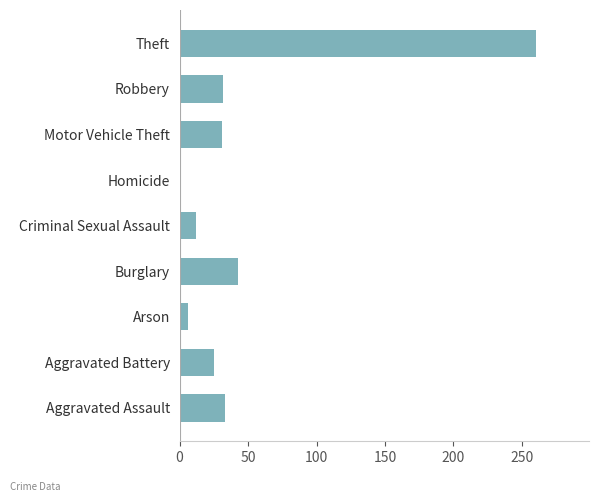

Which label corresponds to the largest value in the chart?

Theft